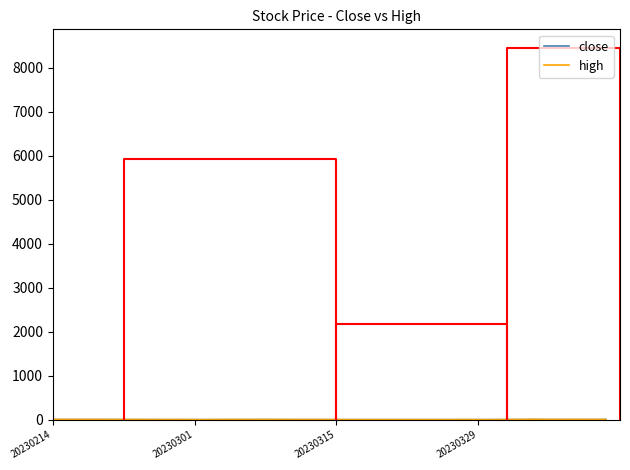

What is the approximate value of close at 16?

3.8